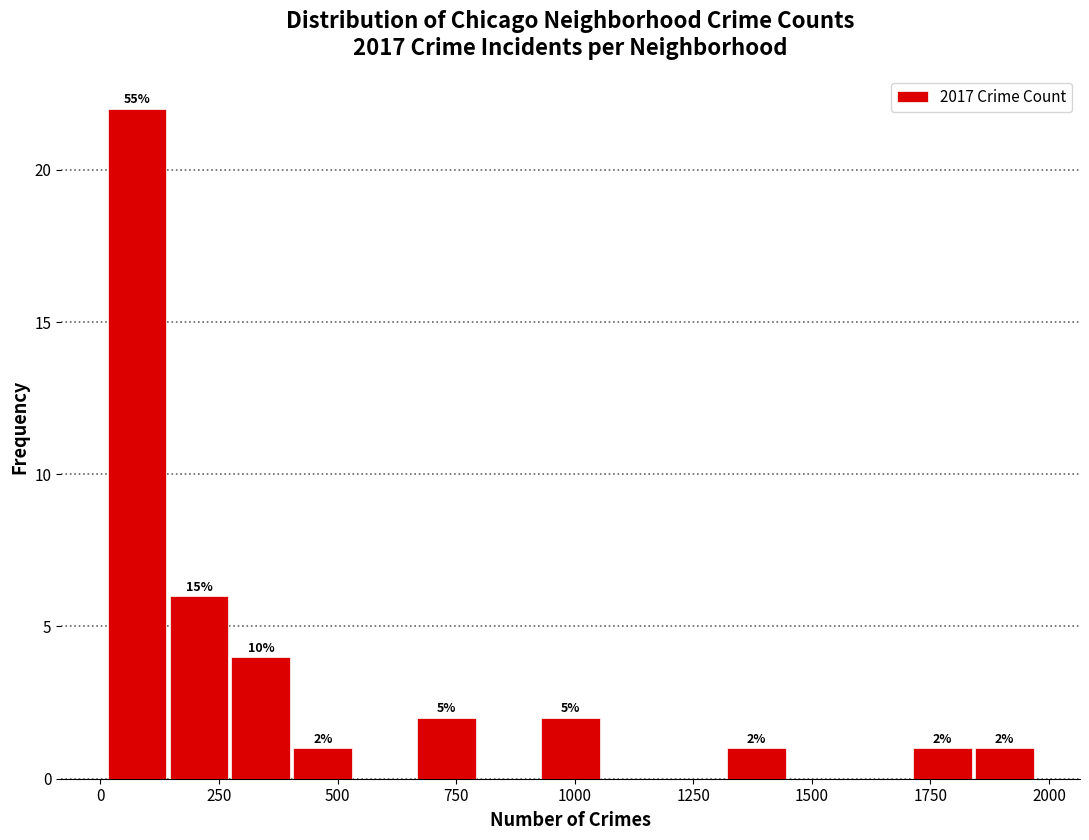

Around what value on the x-axis is the tallest bar? Give the approximate position of its centre, as read against the axis.

100